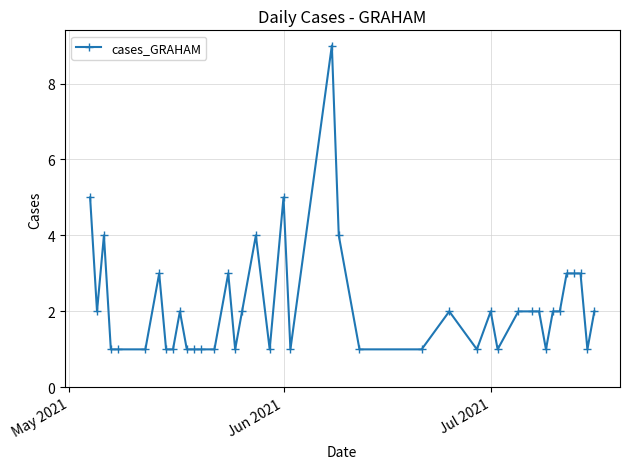

True or false: there are more than 2 points higher than both neighbors.

True